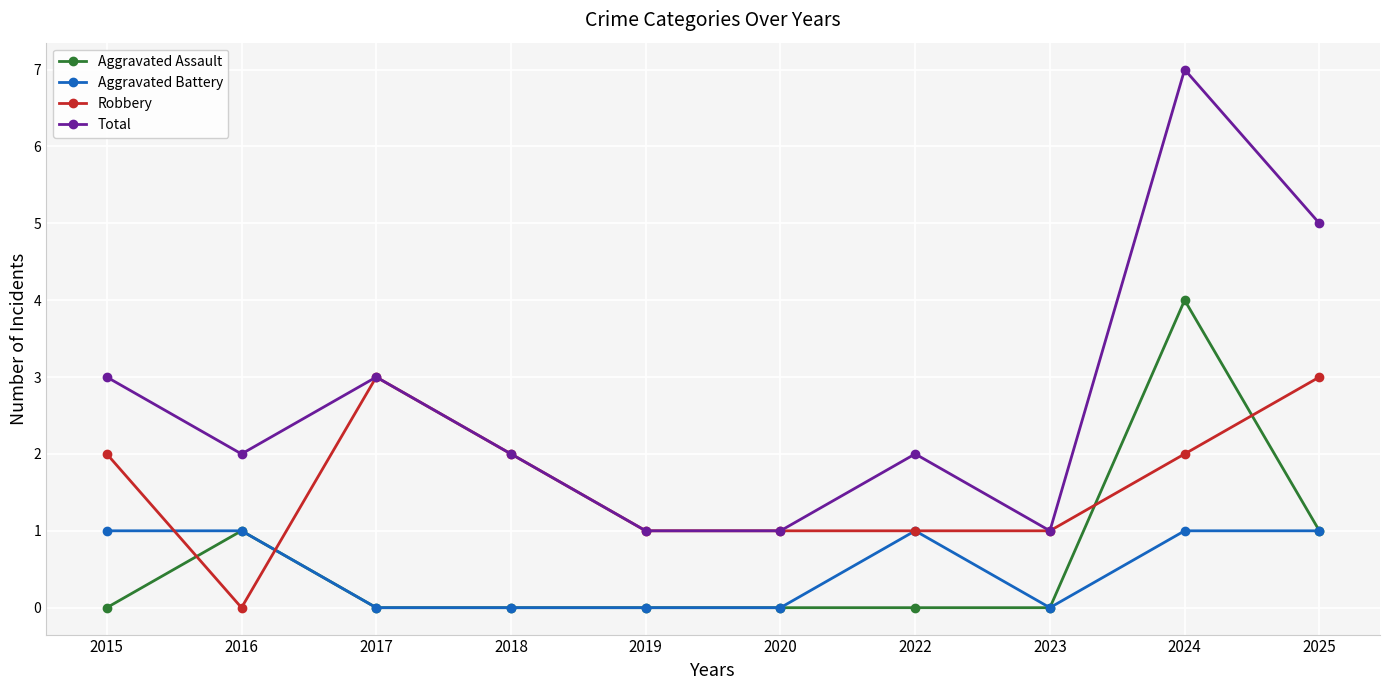

How many distinct data groups are displayed?

4